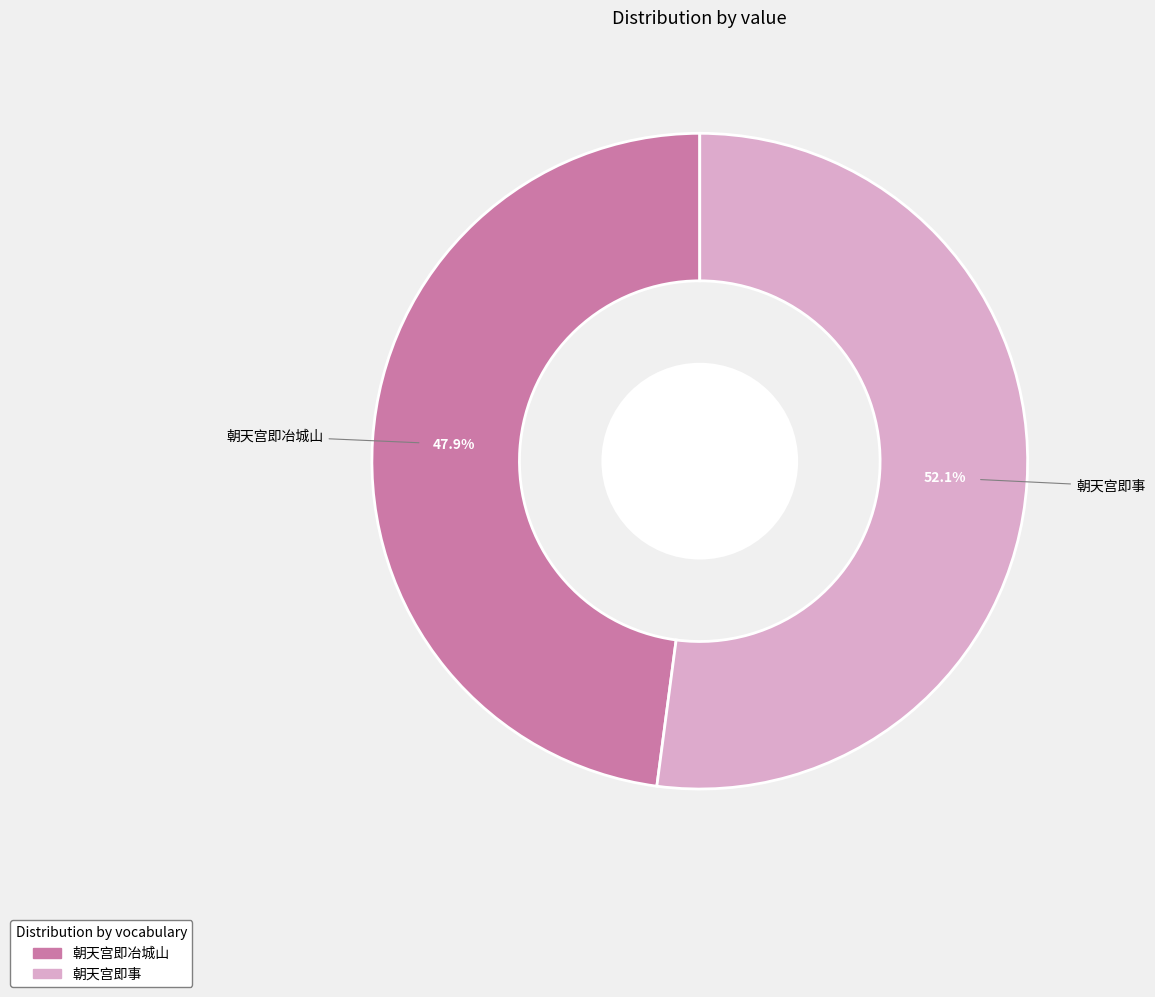

Which slice is the smallest?

朝天宫即冶城山